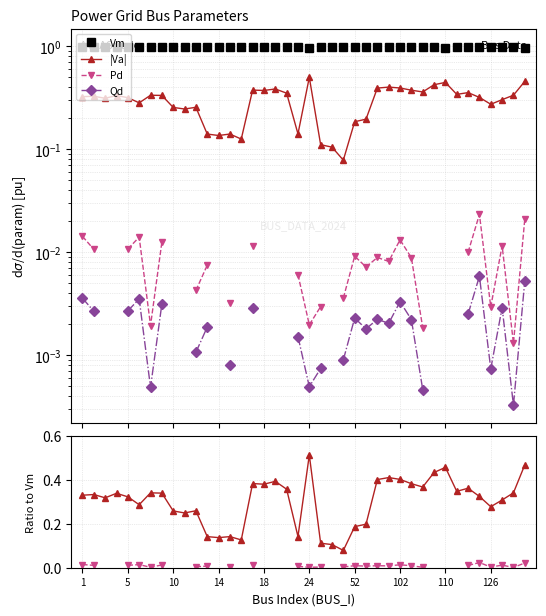

Does the chart have visible grid lines?

Yes